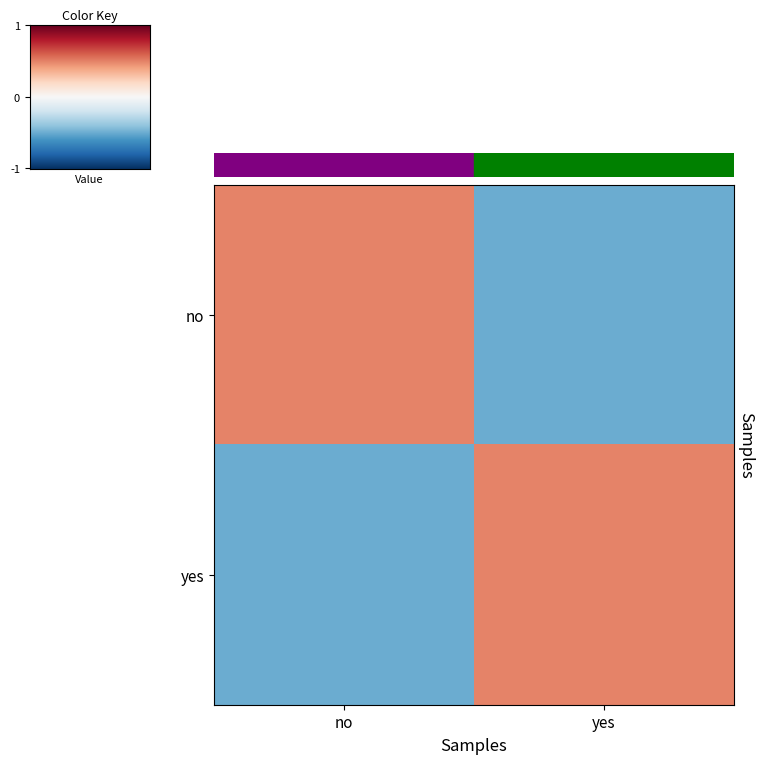

How many data points does each series have?

2